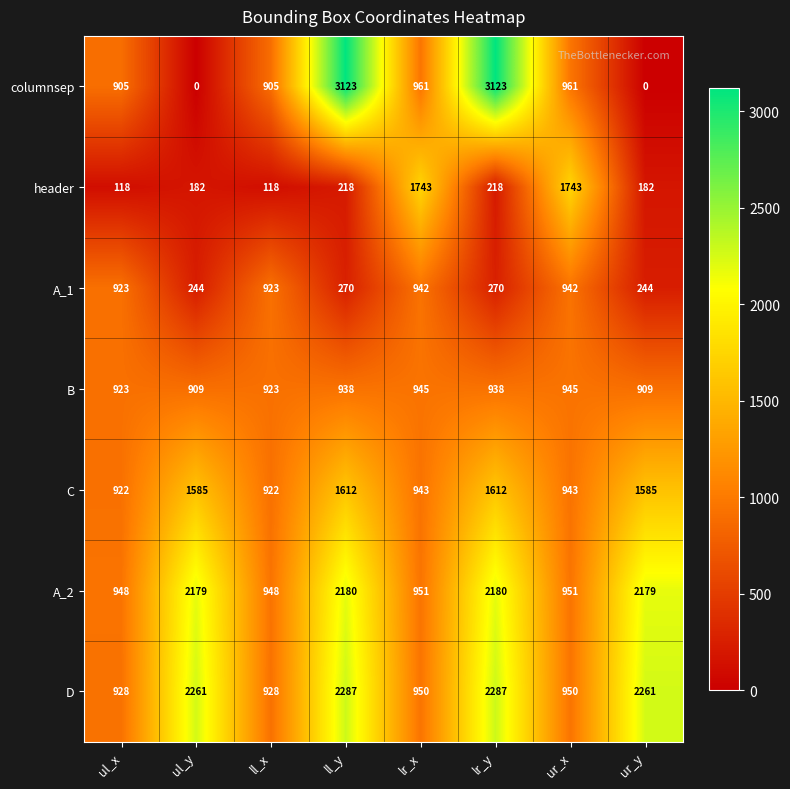

What is the total value across all series at lr_y?

10628